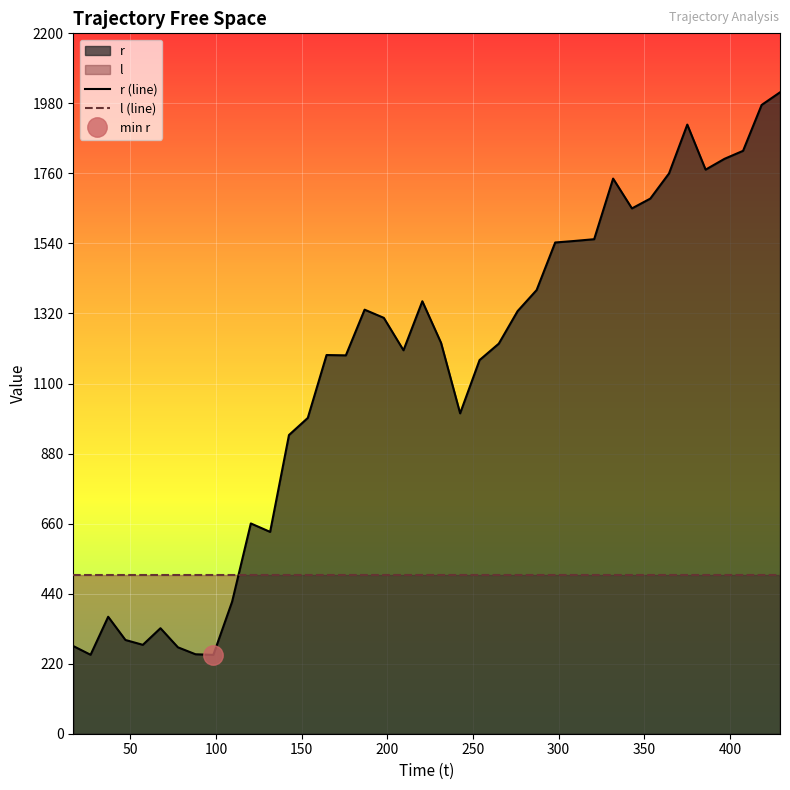

Count the number of data series in this chart.

2